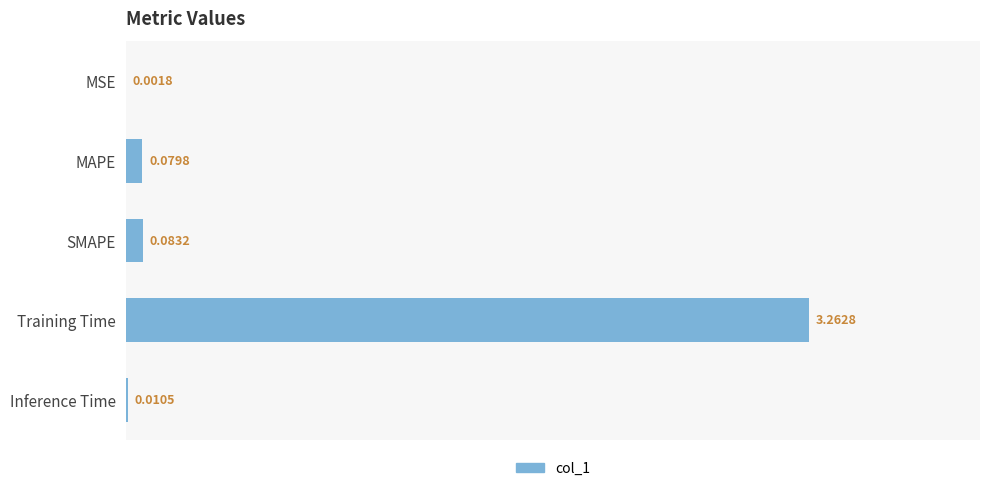

At which label is the value closest to 1?

SMAPE